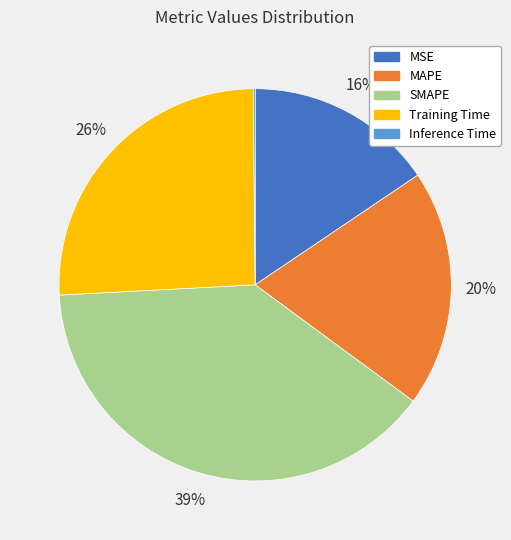

Which category has the biggest portion of the pie?

SMAPE